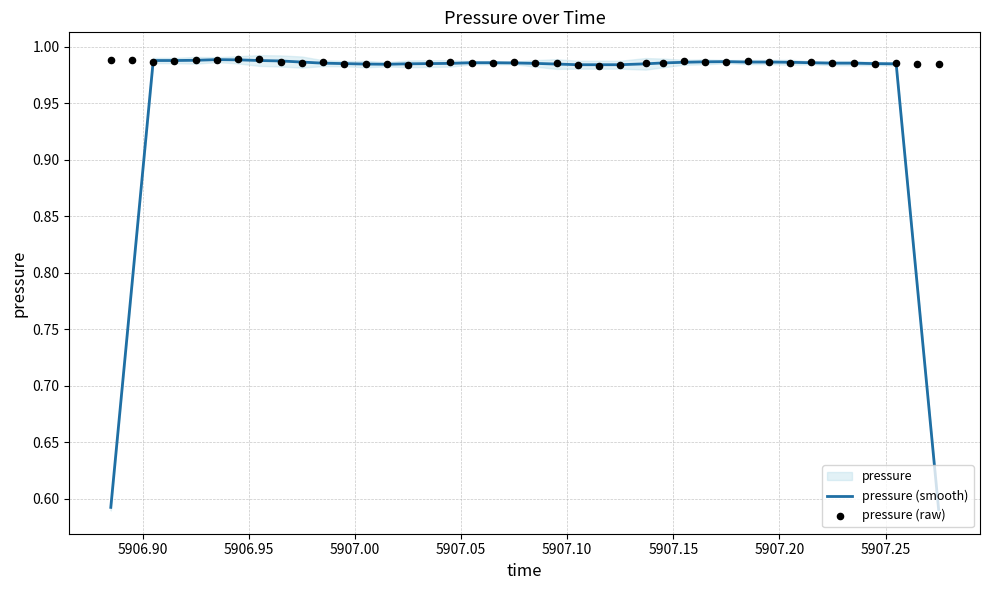

Which series reaches the minimum Y coordinate?

pressure (smooth)